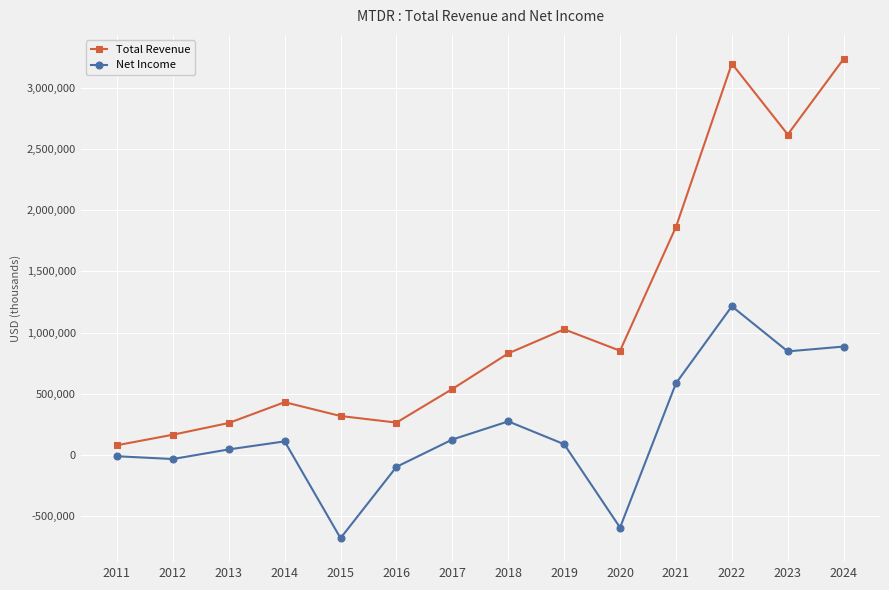

What is the difference between the second highest and minimum values in the Net Income series?

1565100